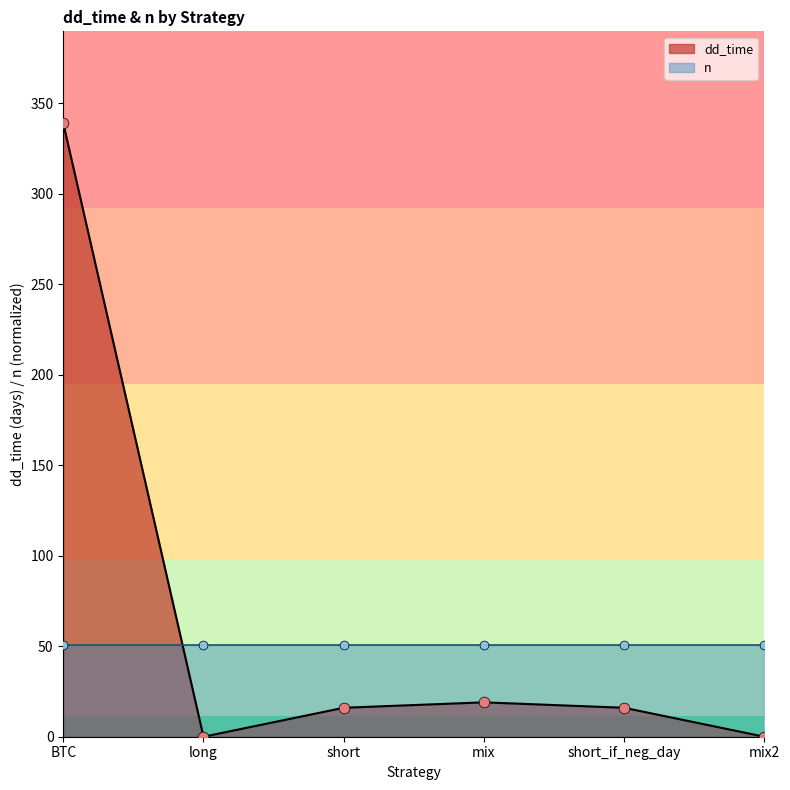

Approximately how many times larger is the value at short compared to short_if_neg_day?

1.0